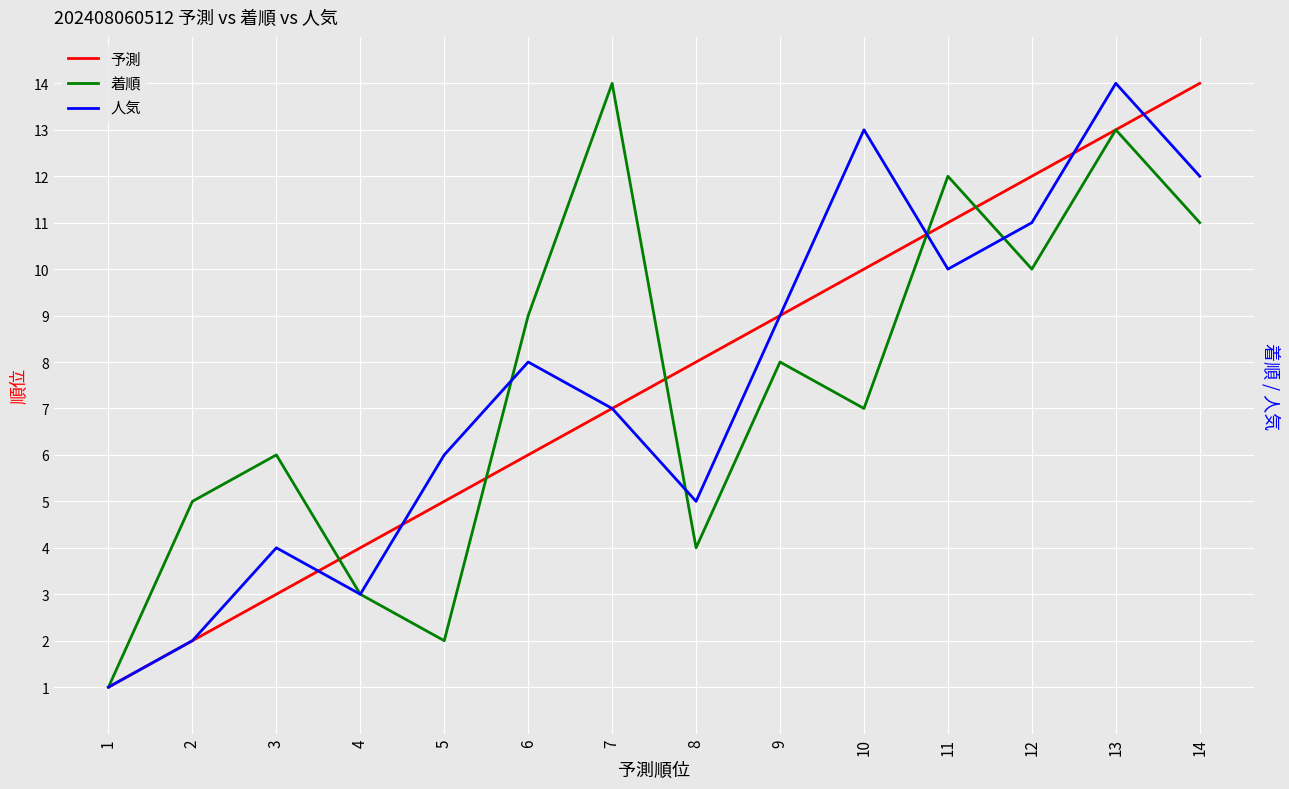

What is the total value across all series at 14?

37